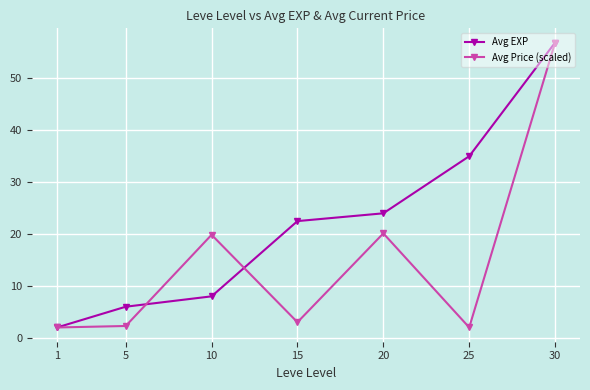

Is this an area chart (filled region under the line)?

No